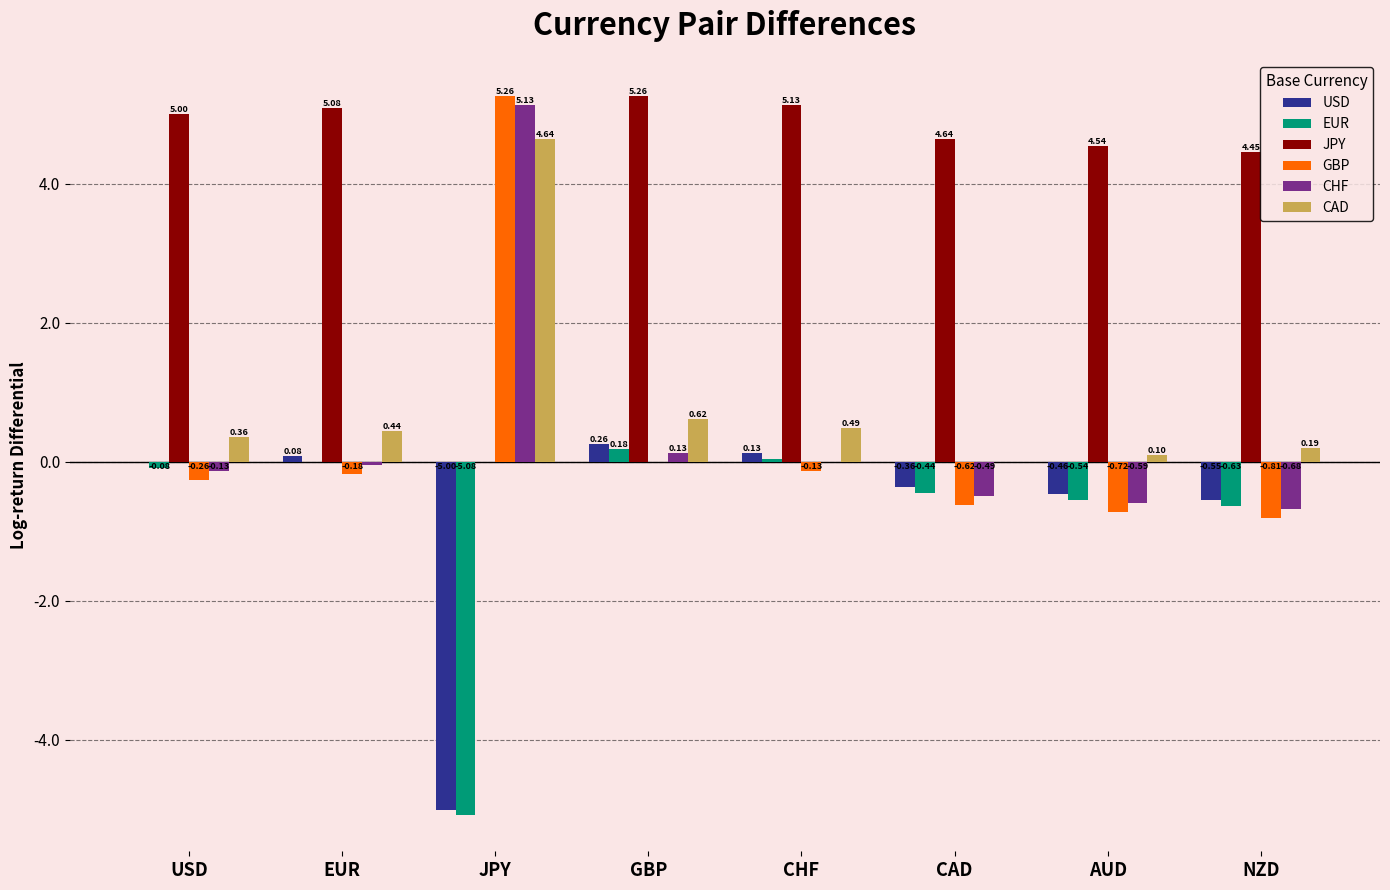

What are all the series names shown in the legend?

USD, EUR, JPY, GBP, CHF, CAD